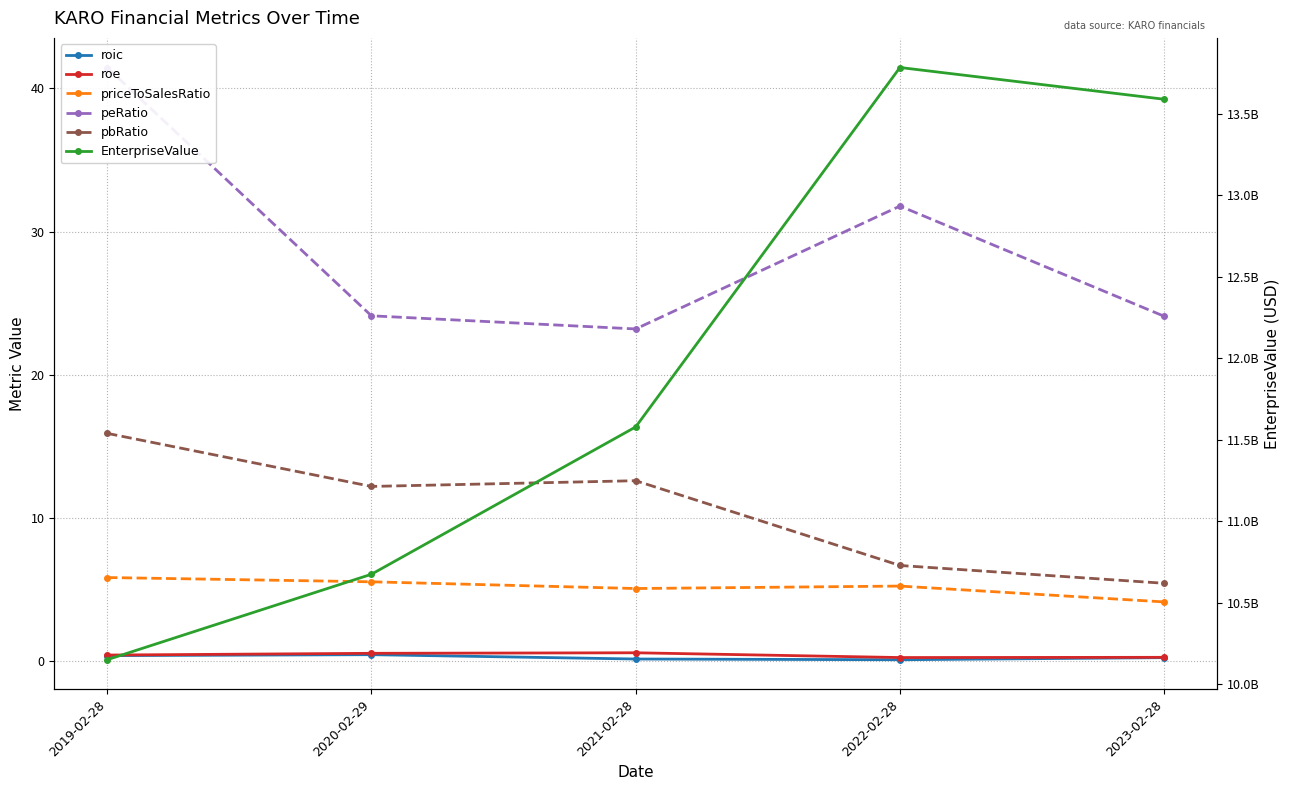

Reading left to right, transcribe all the data shown in this chart.

roic: 2019-02-28=0.3	2020-02-29=0.4	2021-02-28=0.1	2022-02-28=0.1	2023-02-28=0.2
roe: 2019-02-28=0.4	2020-02-29=0.5	2021-02-28=0.5	2022-02-28=0.2	2023-02-28=0.2
priceToSalesRatio: 2019-02-28=5.8	2020-02-29=5.5	2021-02-28=5.0	2022-02-28=5.2	2023-02-28=4.1
peRatio: 2019-02-28=41.5	2020-02-29=24.1	2021-02-28=23.2	2022-02-28=31.8	2023-02-28=24.1
pbRatio: 2019-02-28=15.9	2020-02-29=12.2	2021-02-28=12.6	2022-02-28=6.6	2023-02-28=5.4
EnterpriseValue: 2019-02-28=10150800927.5	2020-02-29=10675287087.4	2021-02-28=11579207832.5	2022-02-28=13784530030.3	2023-02-28=13589674949.1